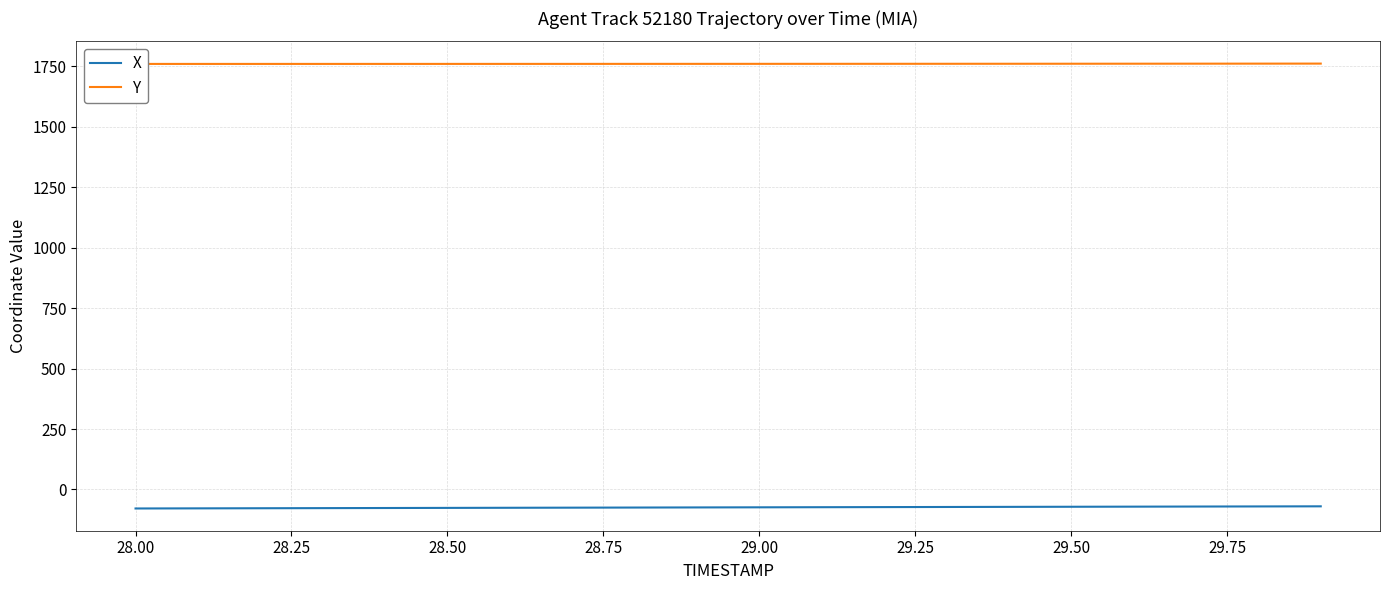

Which series has the largest total across all categories?

Y